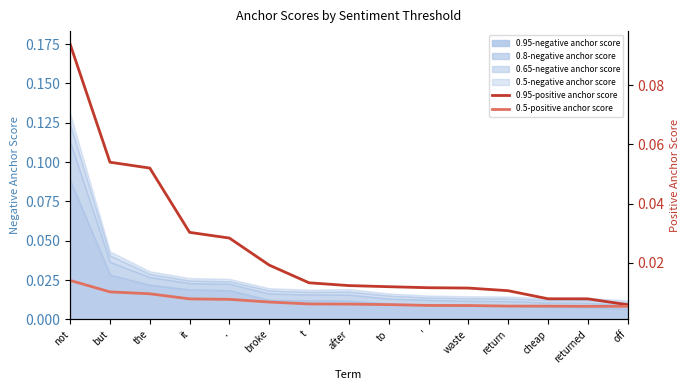

How many lines are shown in the chart?

2